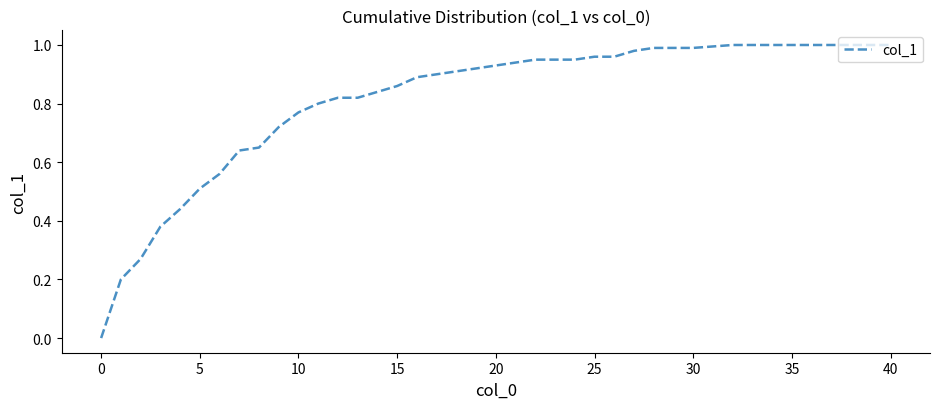

Reading left to right, extract all data points from this chart.

0.0	0.2	0.3	0.4	0.4	0.5	0.6	0.6	0.7	0.7	0.8	0.8	0.8	0.8	0.8	0.9	0.9	0.9	0.9	0.9	0.9	0.9	0.9	0.9	0.9	1.0	1.0	1.0	1.0	1.0	1.0	1.0	1.0	1.0	1.0	1.0	1.0	1.0	1.0	1.0